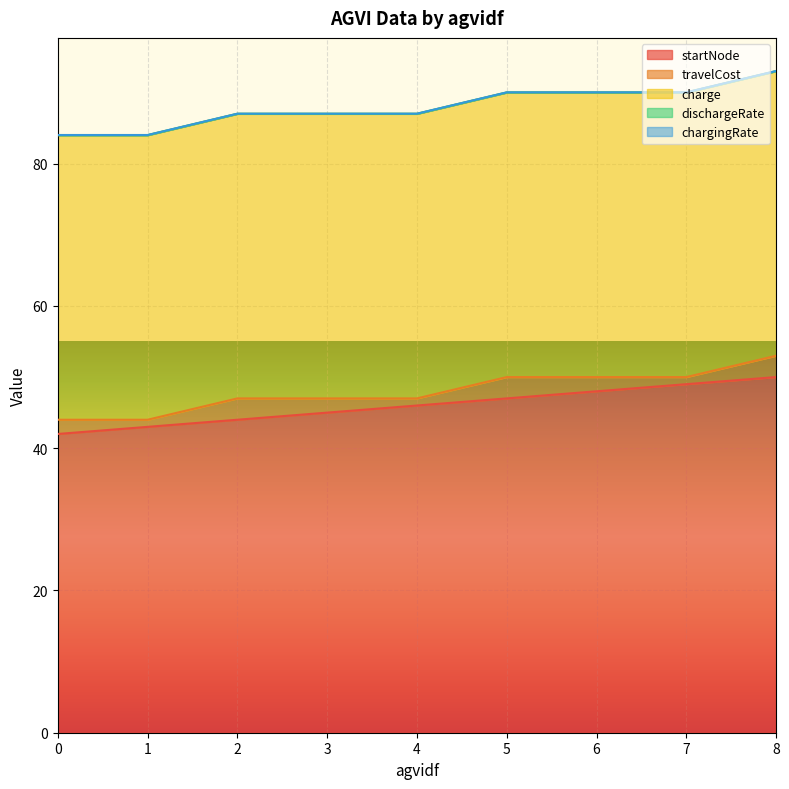

Which category has the lowest value in the travelCost series?

1